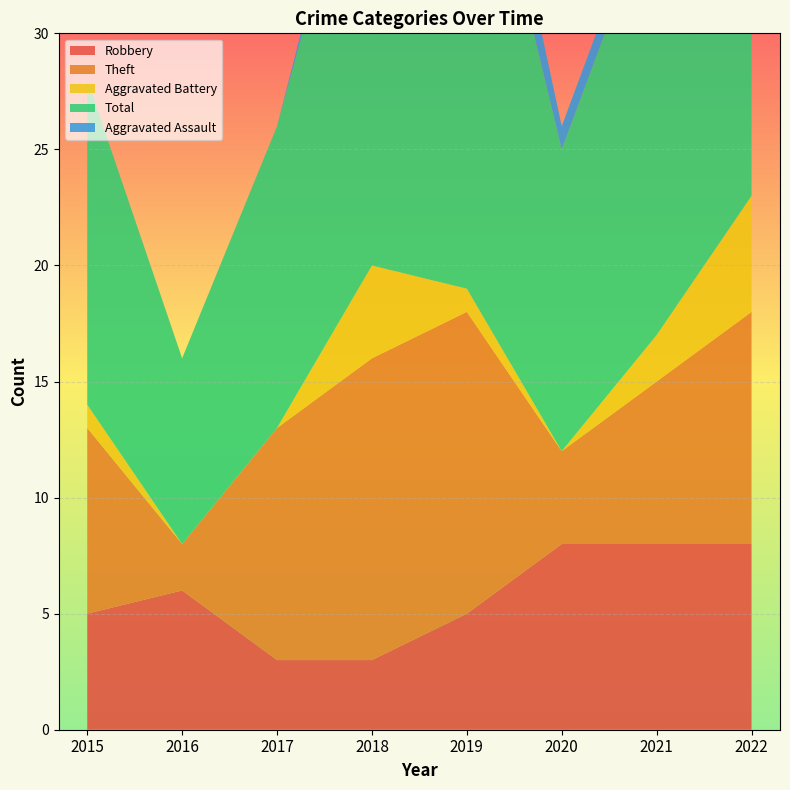

Reading left to right, extract all data points from this chart.

Robbery: 5	6	3	3	5	8	8	8
Theft: 8	2	10	13	13	4	7	10
Aggravated Battery: 1	0	0	4	1	0	2	5
Total: 14	8	13	21	23	13	19	24
Aggravated Assault: 0	0	0	1	3	1	1	0